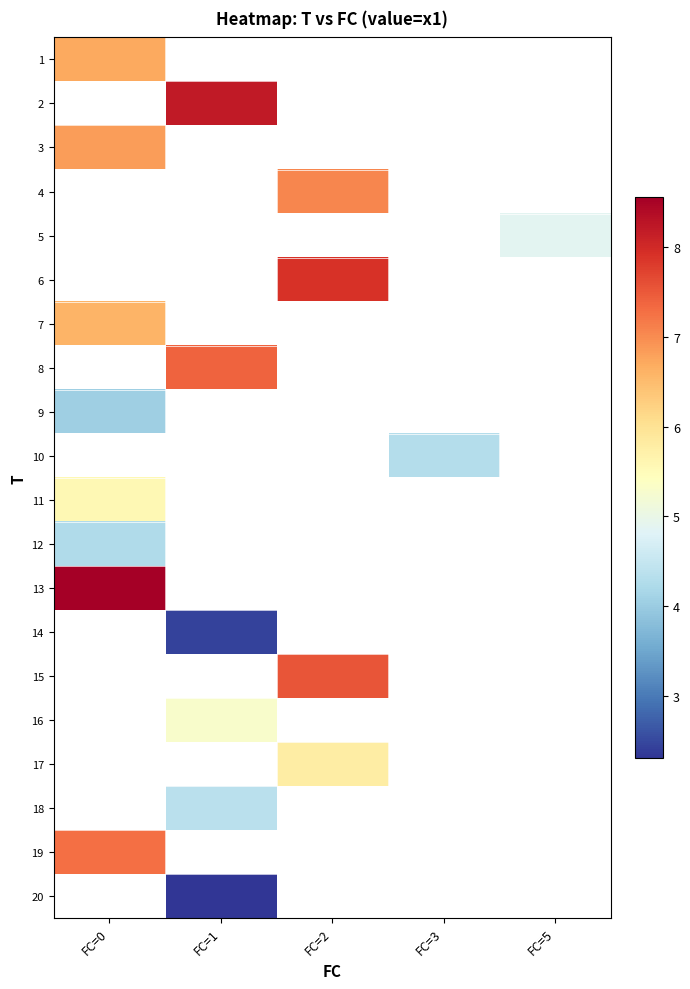

Read the 12 value at FC=0.

4.3